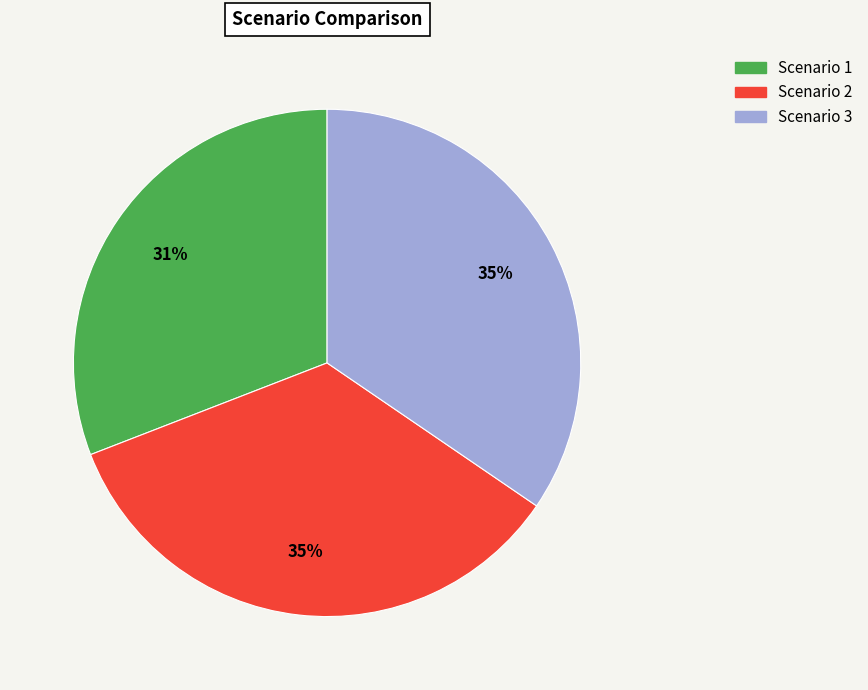

Does Scenario 2 account for over 50% of the chart?

No